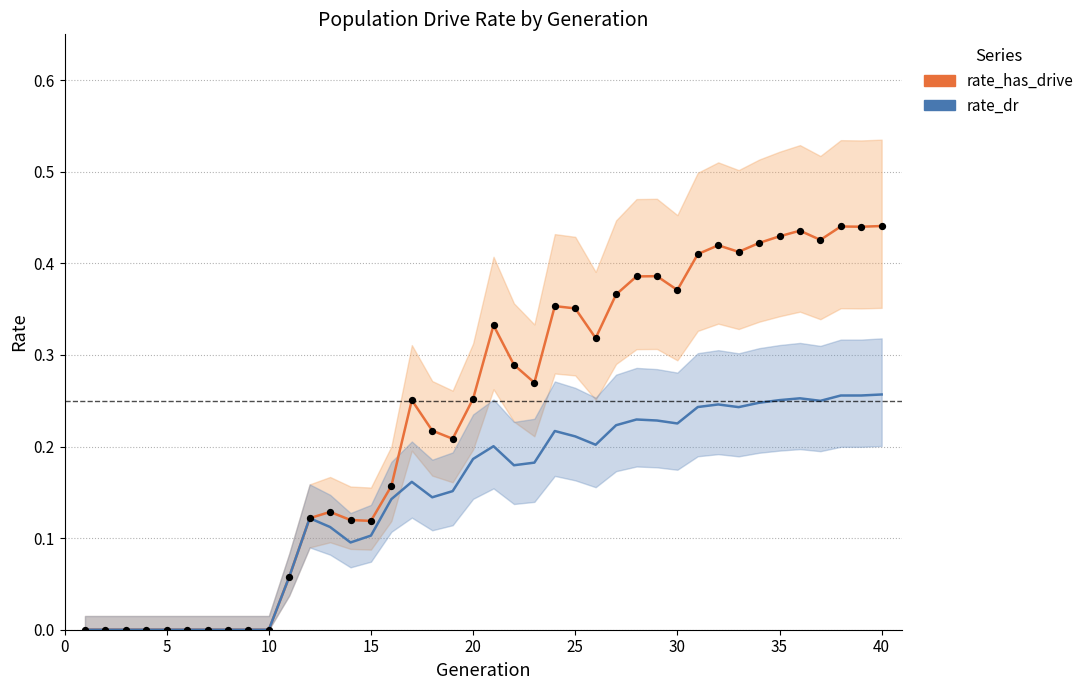

Which series reaches the minimum Y coordinate?

rate_has_drive